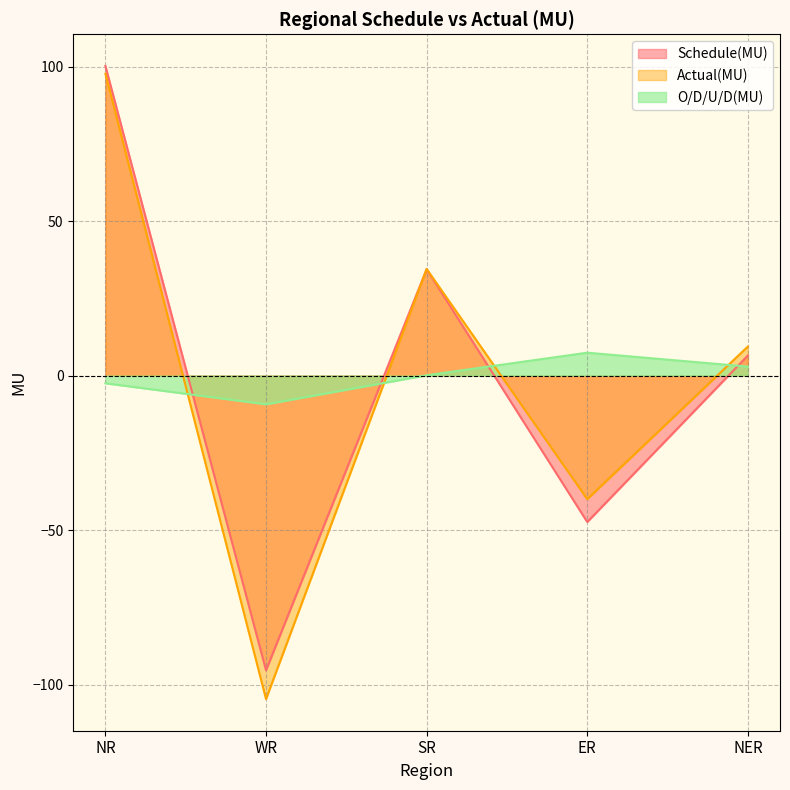

At how many categories does at least one series exceed -58?

5